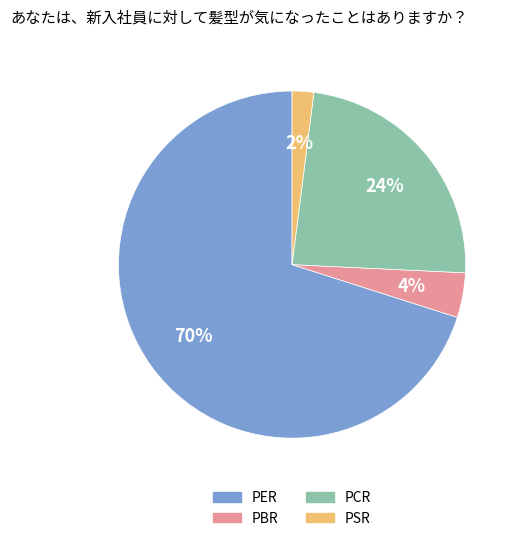

The PER slice represents 70% of the pie. True or false?

True